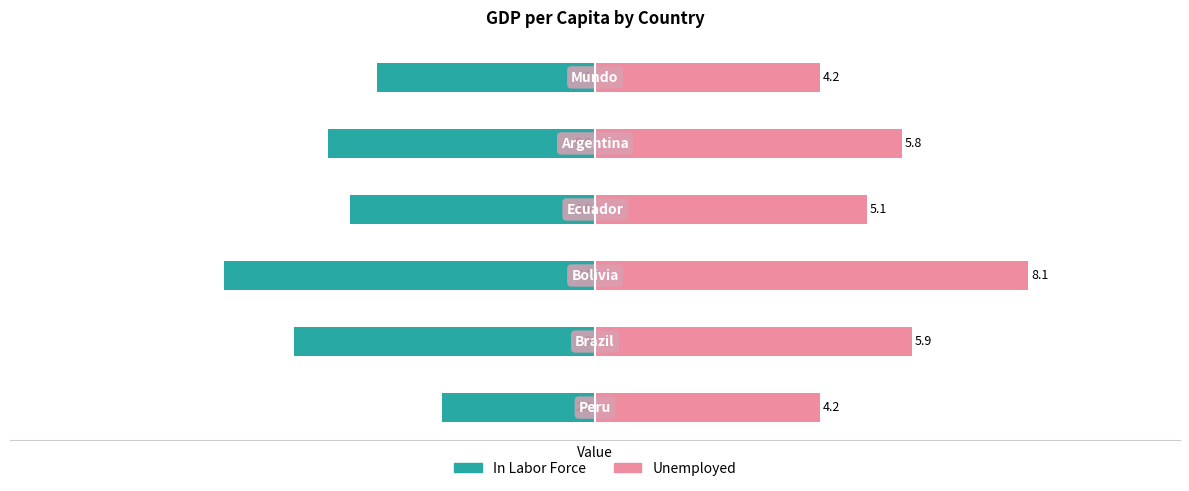

Count the number of data series in this chart.

2